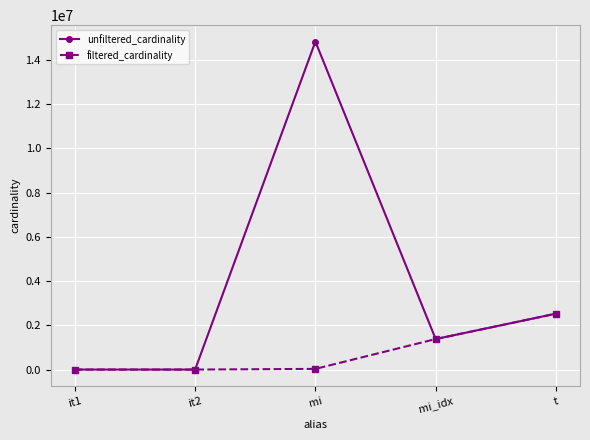

The value of filtered_cardinality at it1 is 1. True or false?

True